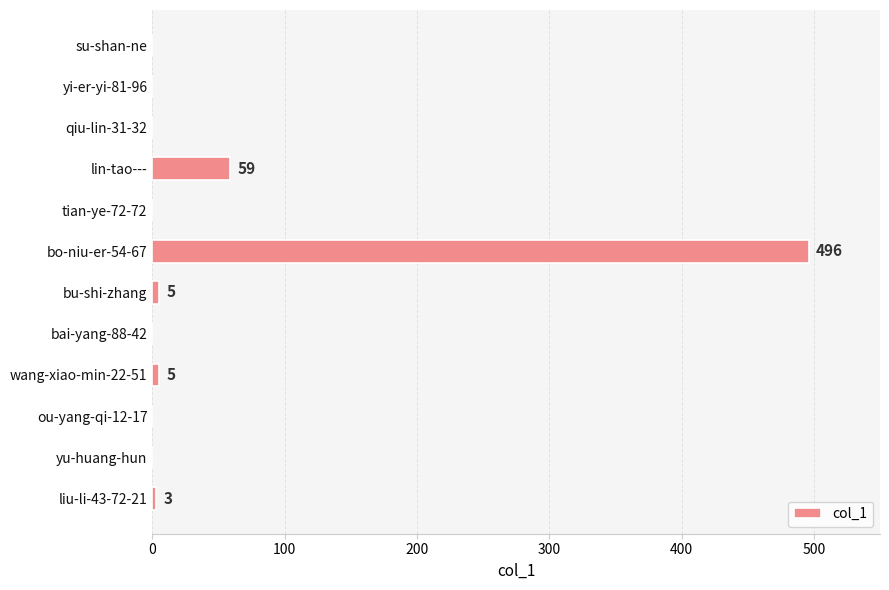

What is the maximum value shown in the chart?

496